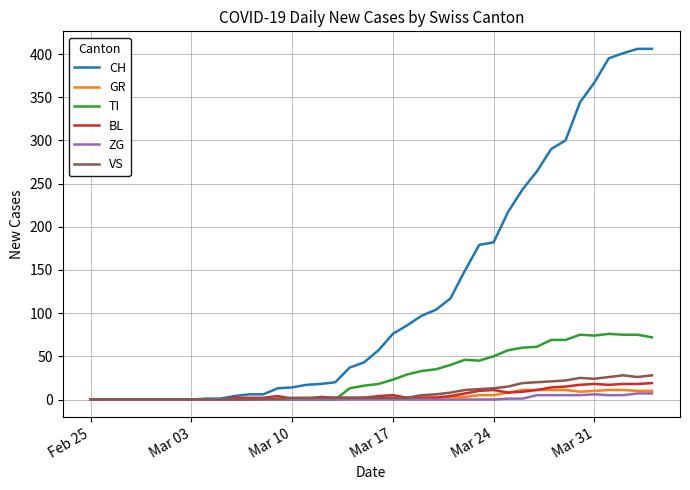

What is the greatest value displayed?

406